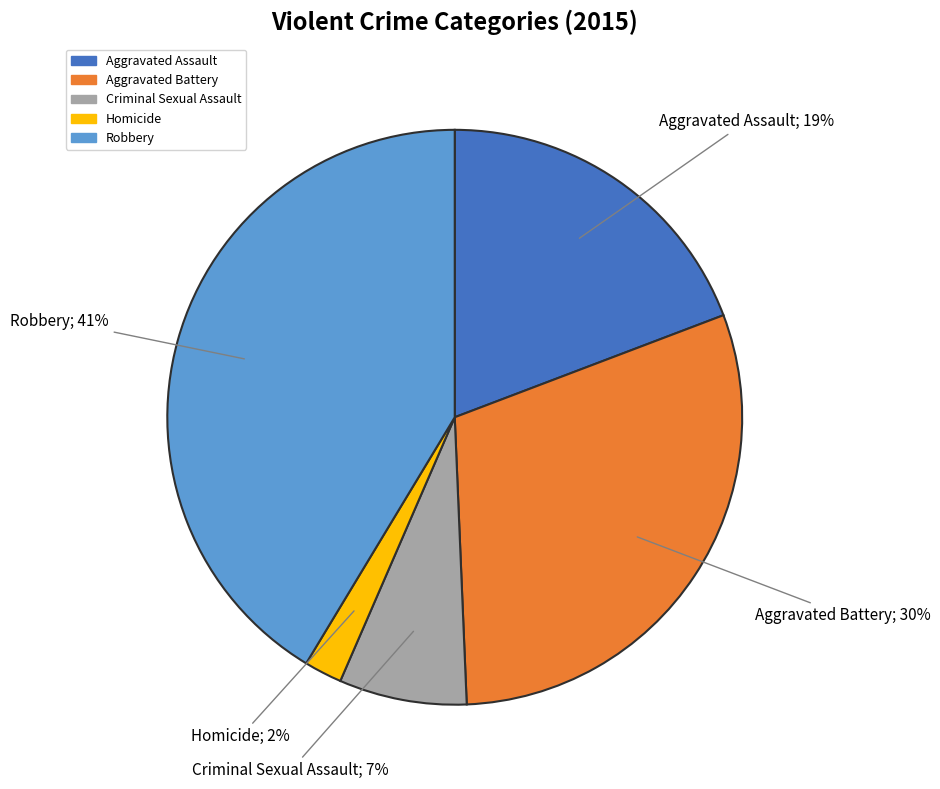

Does any single category account for the majority?

No